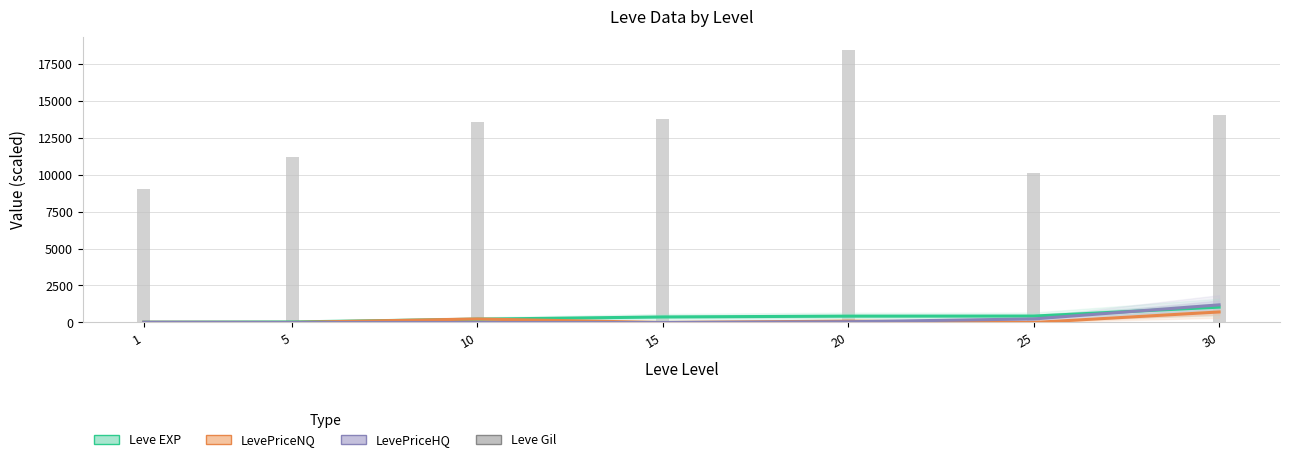

At 30, list the series in order from largest to smallest.

Leve Gil, LevePriceHQ, Leve EXP, LevePriceNQ